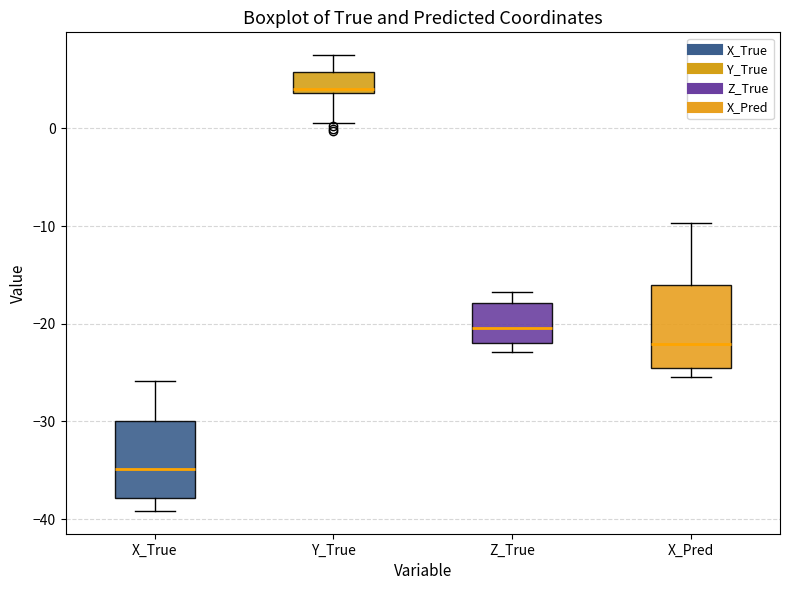

Reading left to right, read every box against the y-axis: the position of its median line, the range the box covers, and the ends of its whiskers. The values are not printed on the chart, so give them approximately, as read against the axis.

X_True: median -35, box -38 to -30, whiskers -39 to -26
Y_True: median 4 (just above the box's lower edge), box 4 to 6, whiskers 1 to 8
Z_True: median -20, box -22 to -18, whiskers -23 to -17
X_Pred: median -22, box -25 to -16, whiskers -25 (just below the box's lower edge) to -10